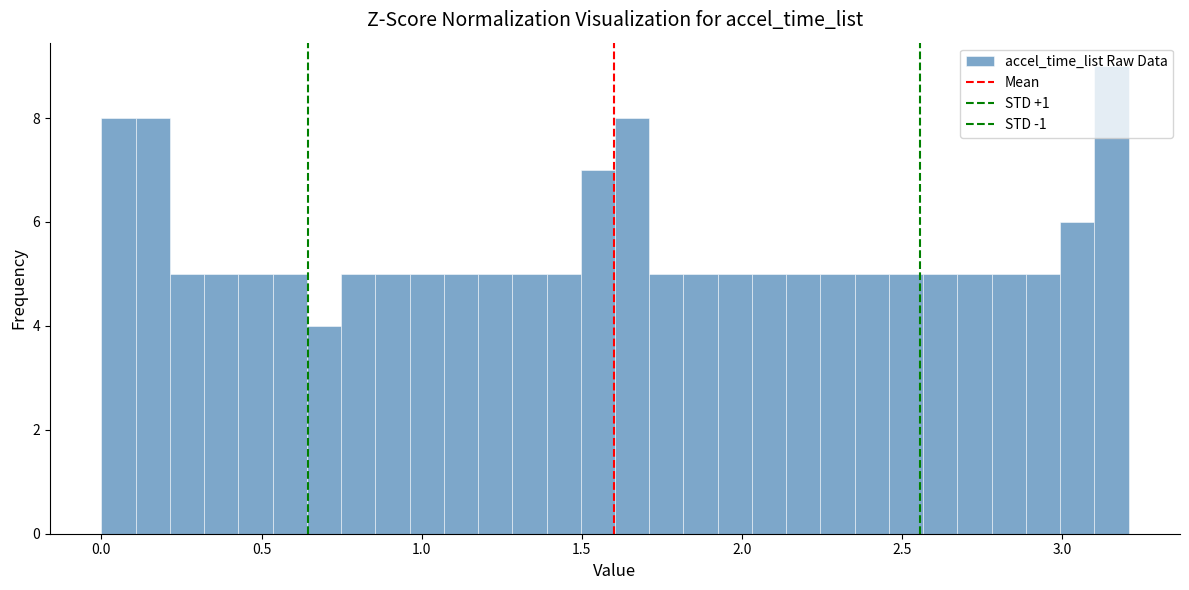

Read against the x-axis, roughly where is the centre of the tallest bar?

3.15